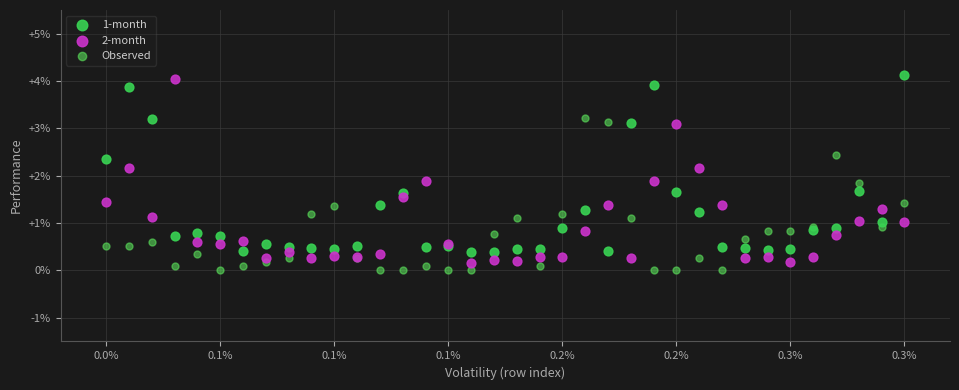

Which series has the largest Y range (max minus min)?

2-month